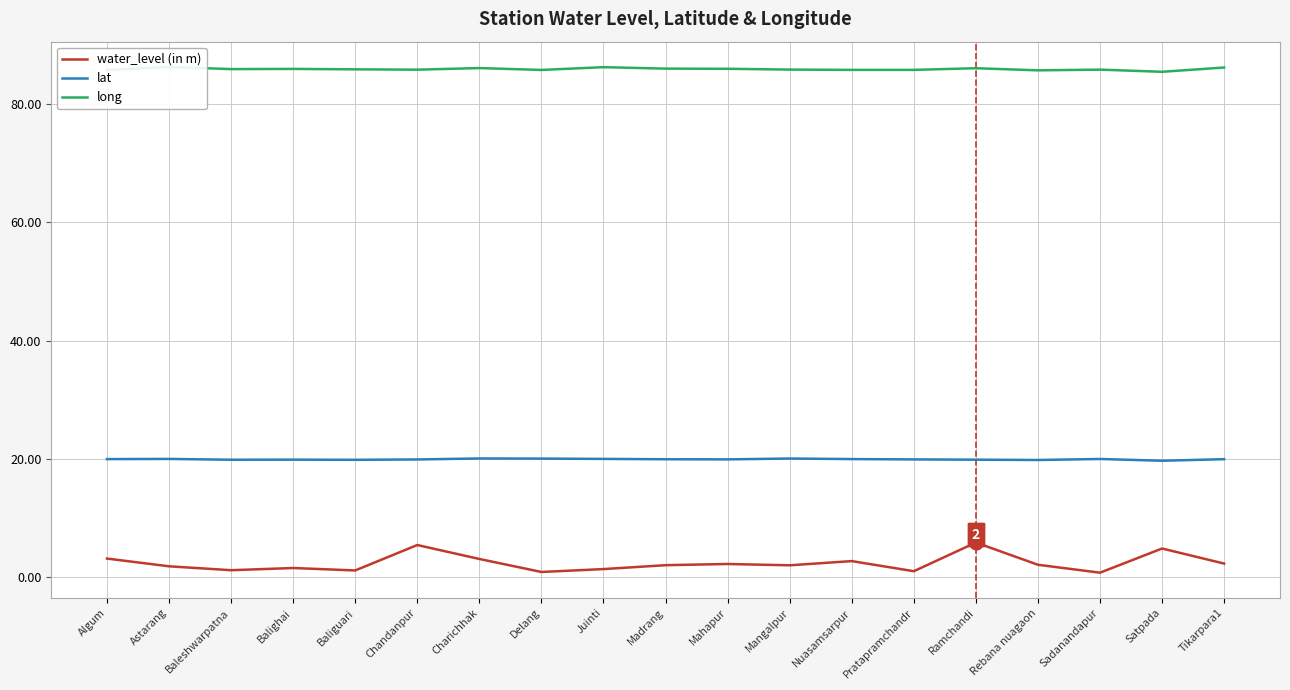

What are all the series names shown in the legend?

water_level (in m), lat, long